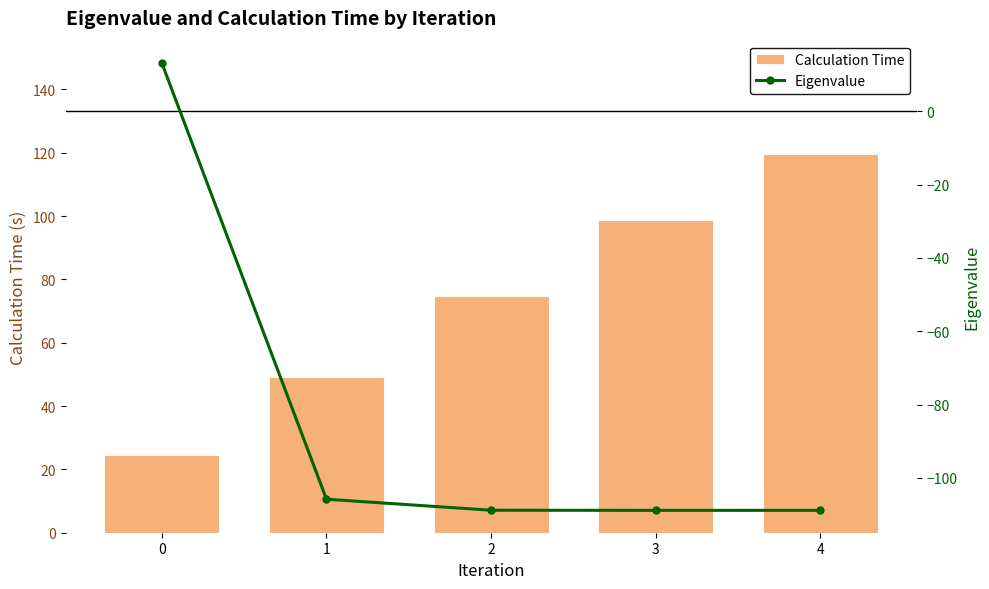

Which series has the widest spread of values?

Eigenvalue